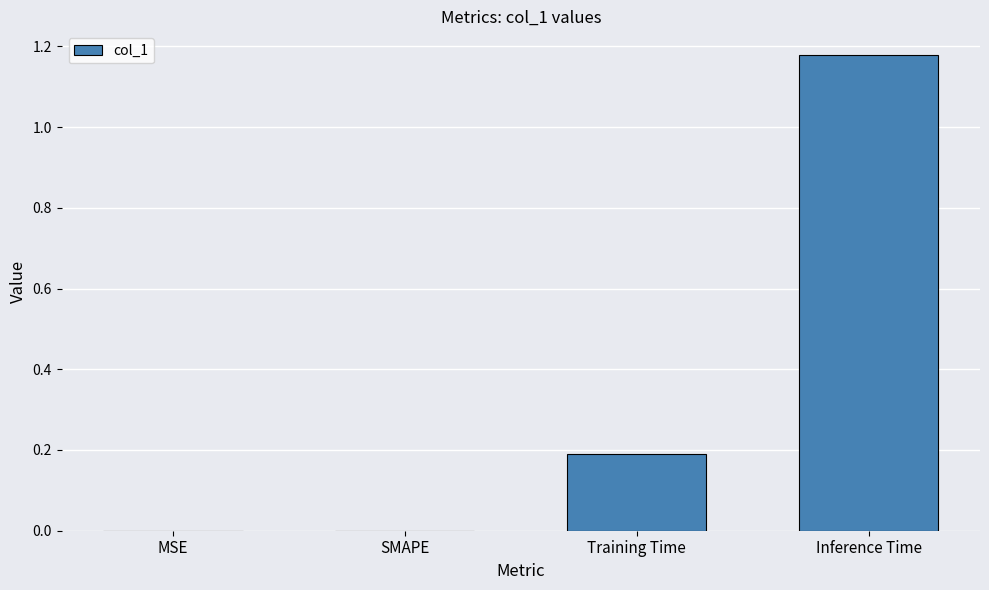

How many series are shown in this chart?

1